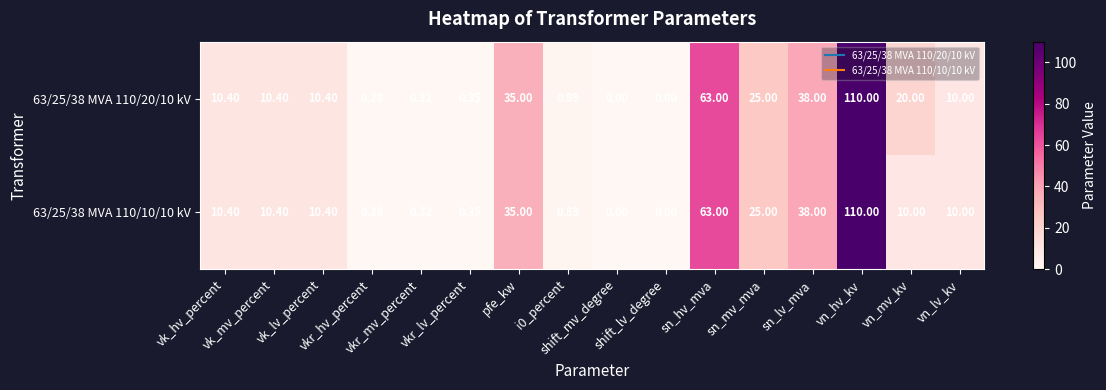

Between pfe_kw and sn_hv_mva, which series saw the biggest shift?

63/25/38 MVA 110/20/10 kV